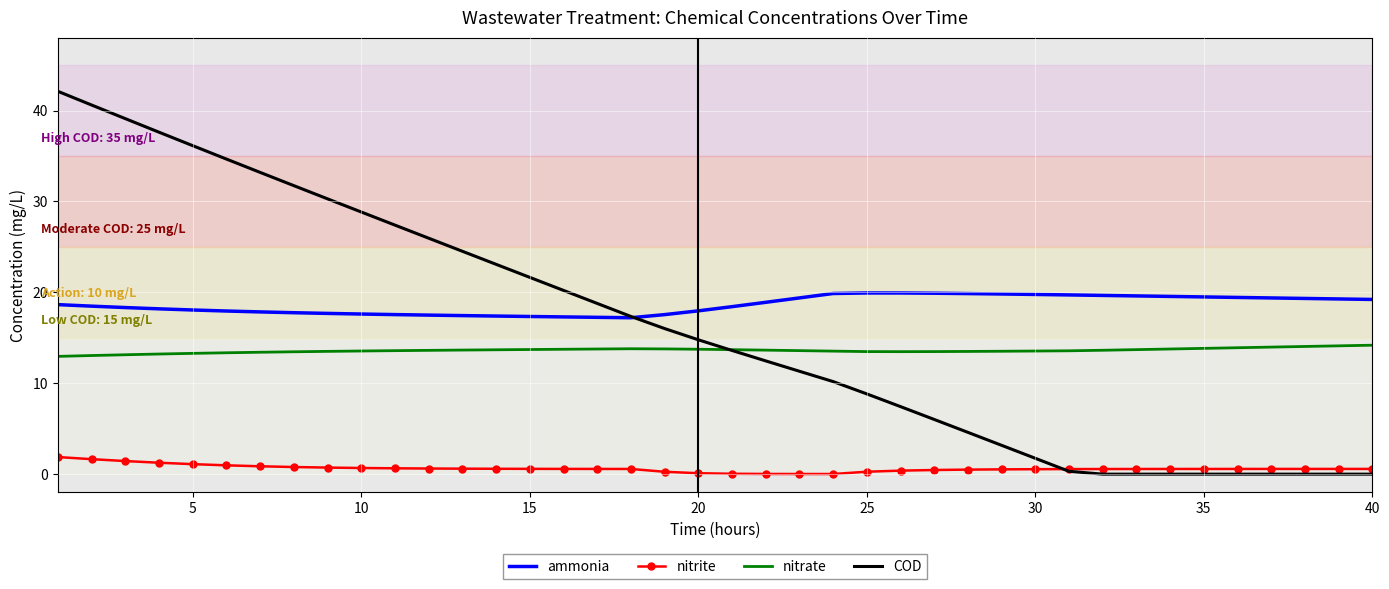

What is the maximum value shown in the chart?

42.1